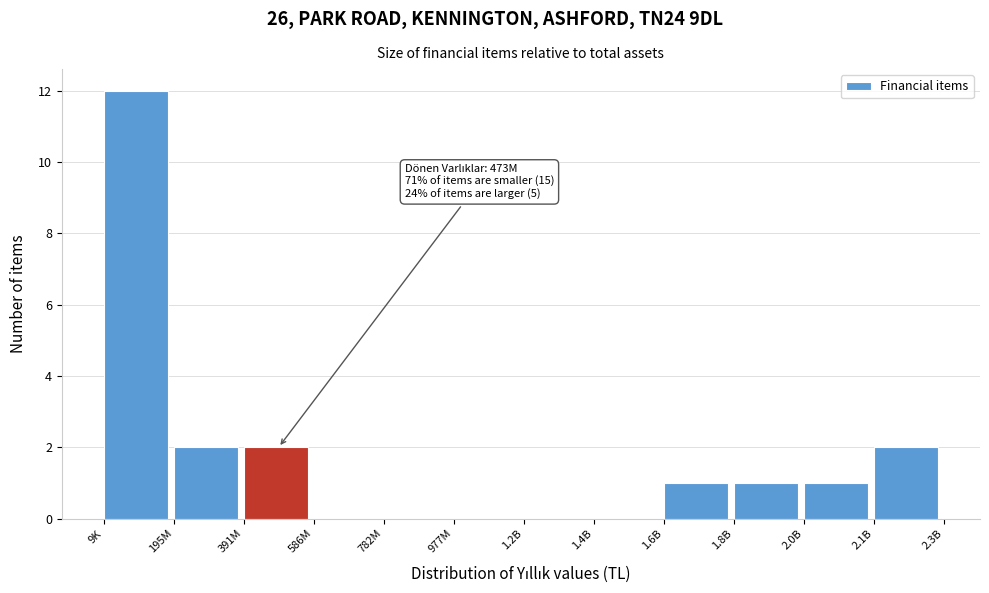

Reading left to right, extract all data points from this chart.

9K=12	195M=2	391M=2	586M=0	782M=0	977M=0	1.2B=0	1.4B=0	1.6B=1	1.8B=1	2.0B=1	2.1B=2